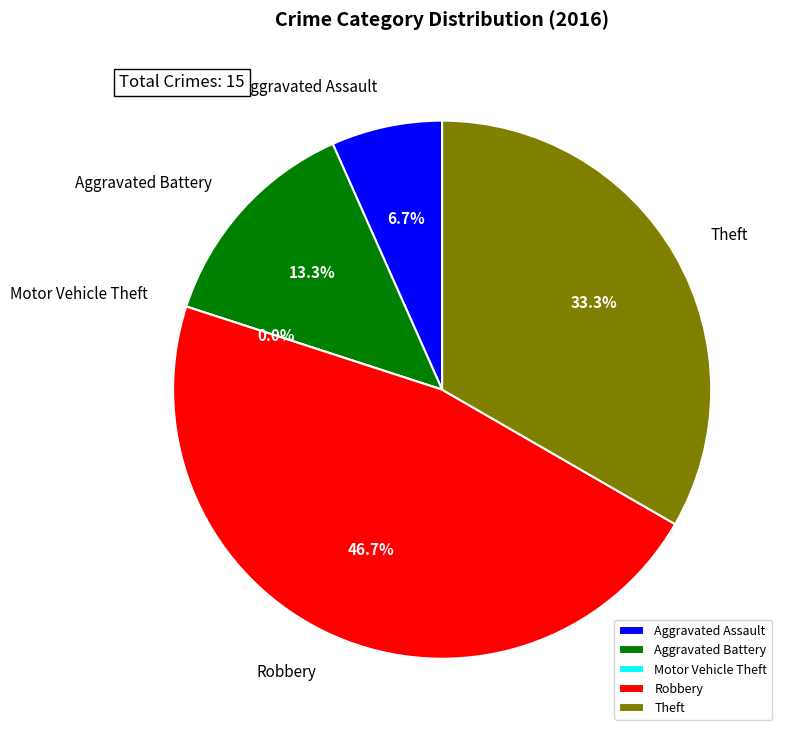

How many slices are in this pie chart?

5